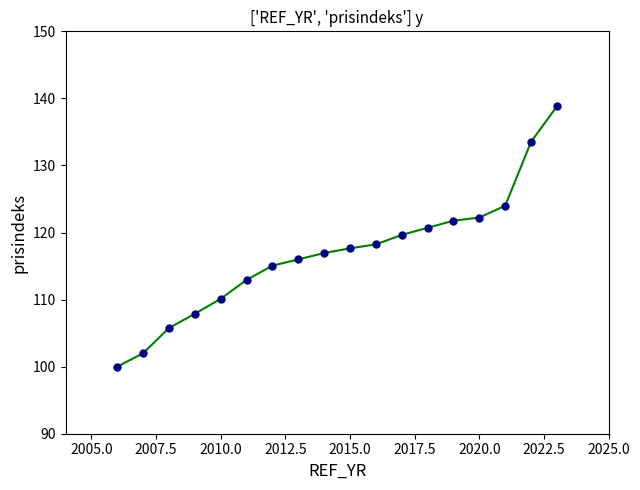

What is the difference between the maximum and minimum values?

38.8